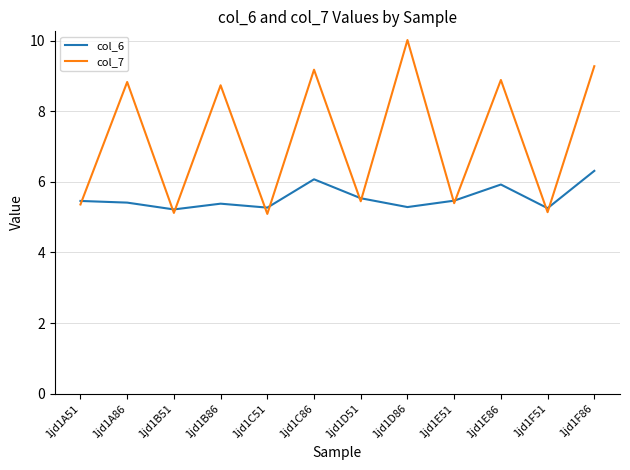

Is it true that col_7 equals 15.3 at 1jd1E86?

False